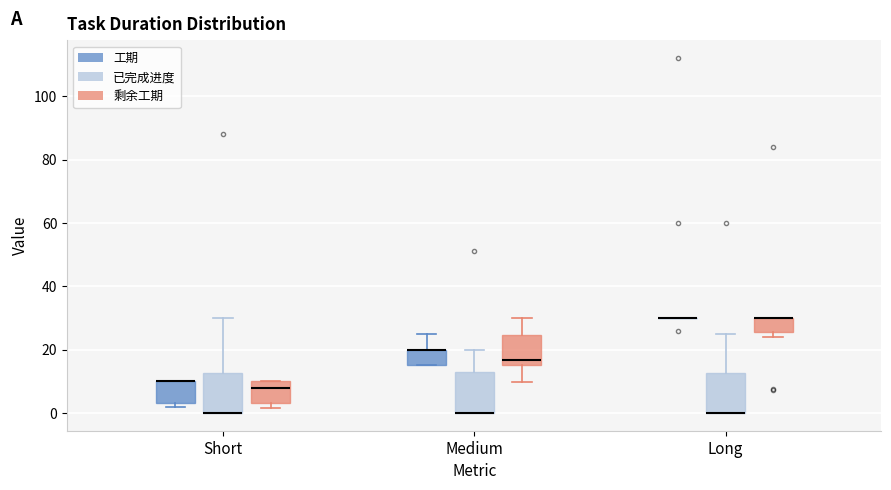

Reading left to right, read every box against the y-axis: the position of its median line, the range the box covers, and the ends of its whiskers. The values are not printed on the chart, so give them approximately, as read against the axis.

Short (工期): median 10 (drawn on the box's upper edge), box 4 to 10, whiskers 2 to 10
Short (已完成进度): median 0 (drawn on the box's lower edge), box 0 to 12, whiskers 0 to 30
Short (剩余工期): median 8, box 4 to 10, whiskers 2 to 10
Medium (工期): median 20 (drawn on the box's upper edge), box 16 to 20, whiskers 16 to 26
Medium (已完成进度): median 0 (drawn on the box's lower edge), box 0 to 14, whiskers 0 to 20
Medium (剩余工期): median 16 (just above the box's lower edge), box 16 to 24, whiskers 10 to 30
Long (工期): box collapsed to a line at 30, whiskers 30 to 30
Long (已完成进度): median 0 (drawn on the box's lower edge), box 0 to 12, whiskers 0 to 26
Long (剩余工期): median 30 (drawn on the box's upper edge), box 26 to 30, whiskers 24 to 30